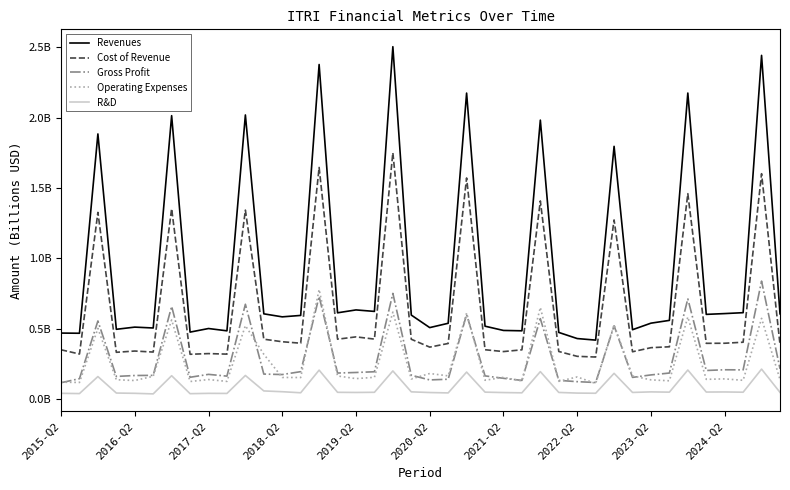

What is the value of the R&D point at the 20th from the left?

0.1